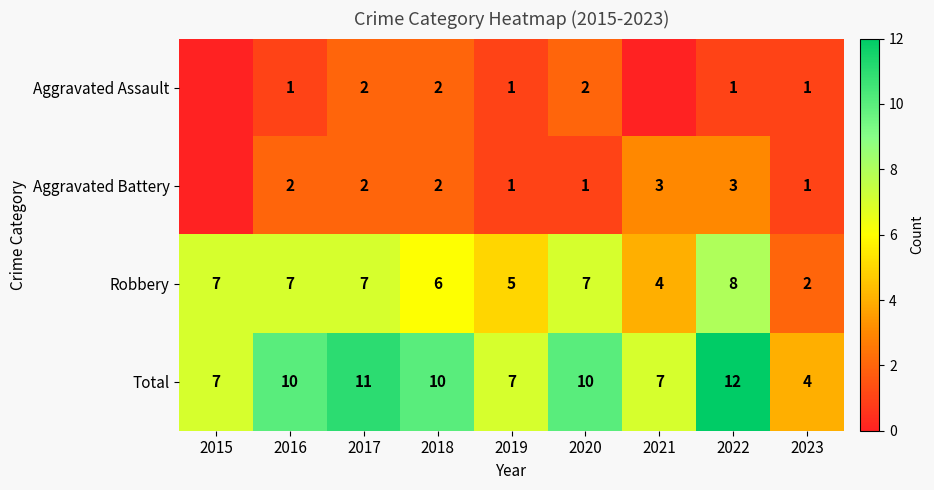

True or false: Robbery has a value of 5 at 2019.

True